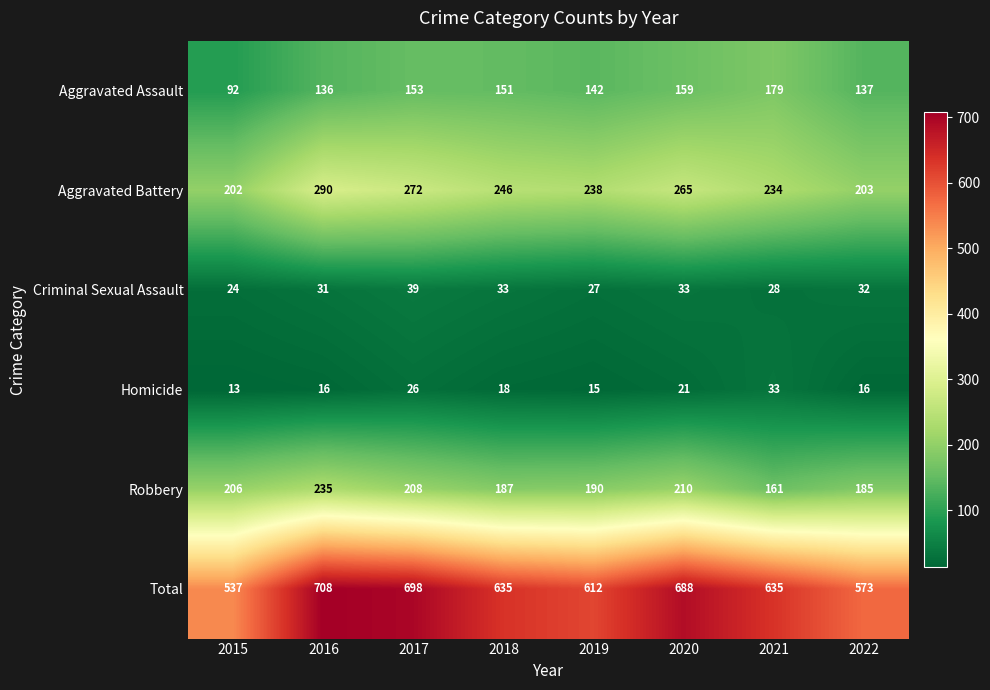

What is the sum of all Aggravated Battery values?

1950